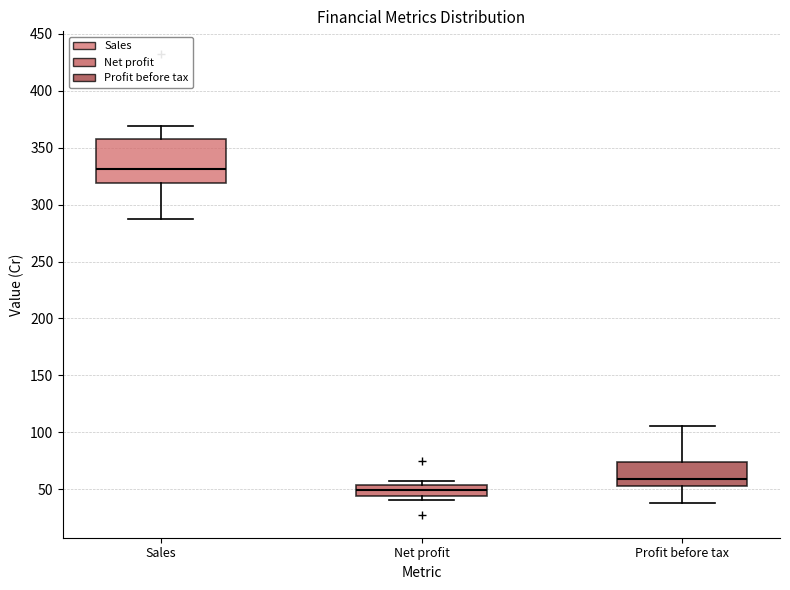

Reading left to right, read every box against the y-axis: the position of its median line, the range the box covers, and the ends of its whiskers. The values are not printed on the chart, so give them approximately, as read against the axis.

Sales: median 330, box 320 to 360, whiskers 285 to 370
Net profit: median 50, box 45 to 55, whiskers 40 to 55 (just above the box's upper edge)
Profit before tax: median 60, box 55 to 75, whiskers 40 to 105